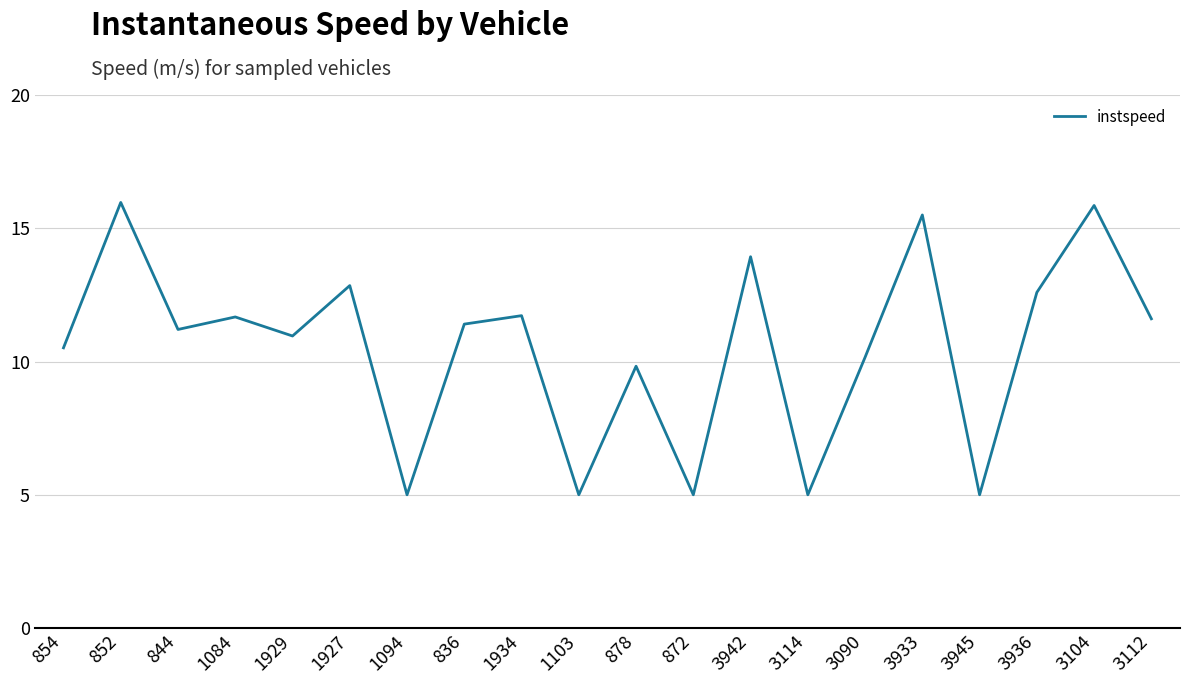

The chart shows a value of 10.2 at 3090. True or false?

True